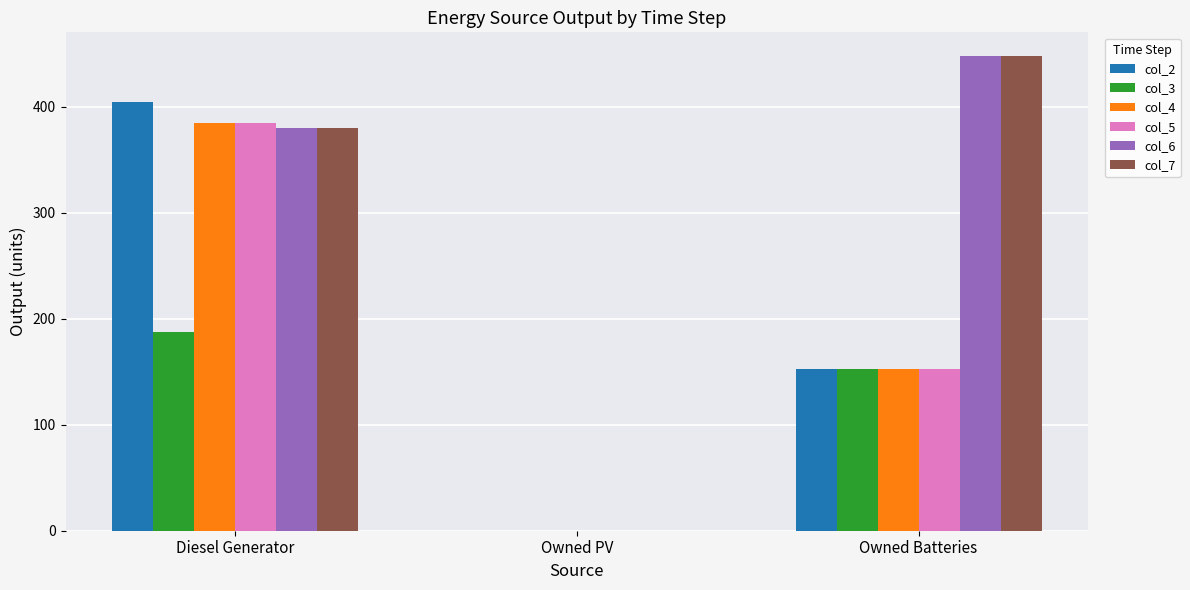

At which label does col_4 first exceed 153?

Diesel Generator